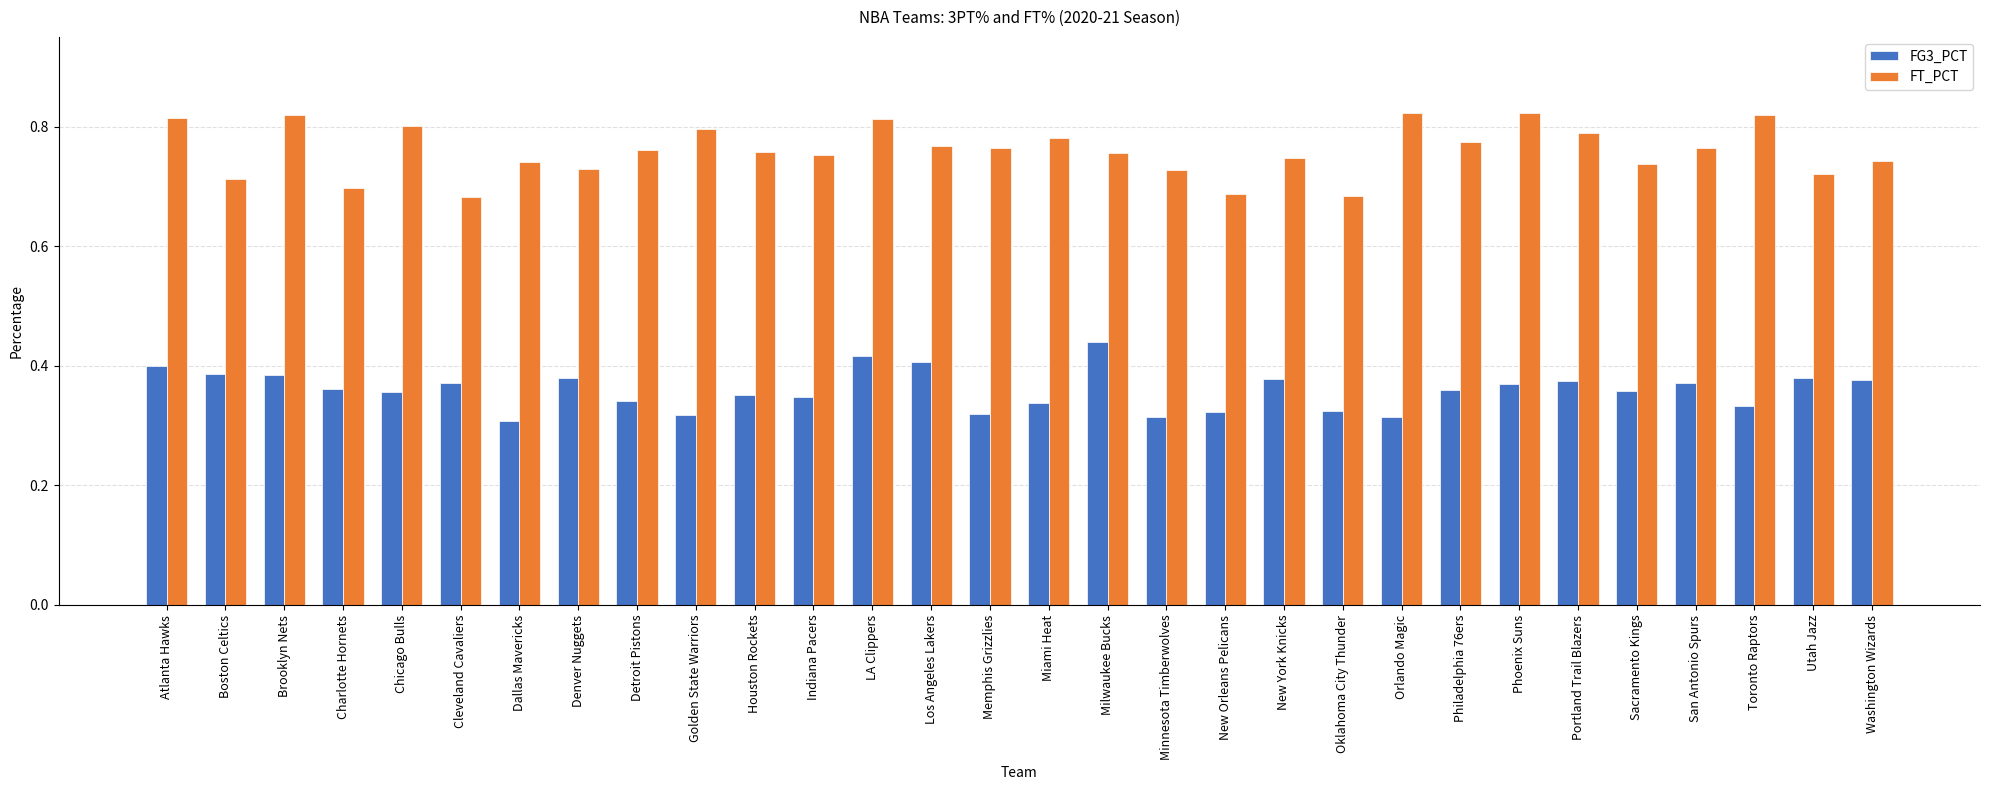

Between Denver Nuggets and New Orleans Pelicans, which series saw the biggest shift?

FG3_PCT